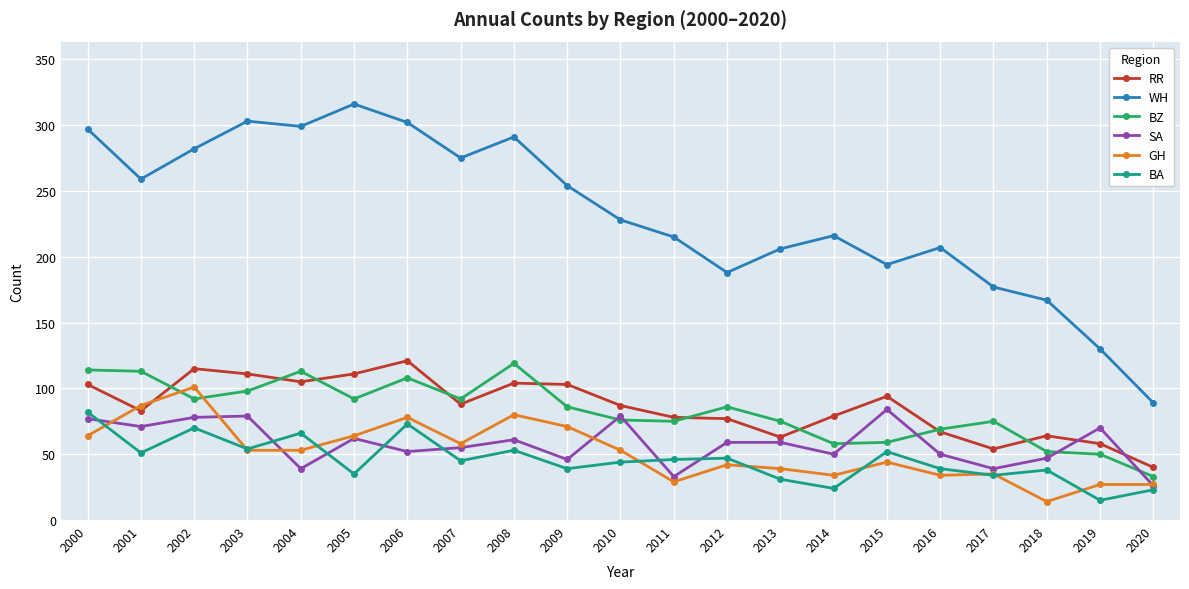

How many values in the WH series are below 228?

10